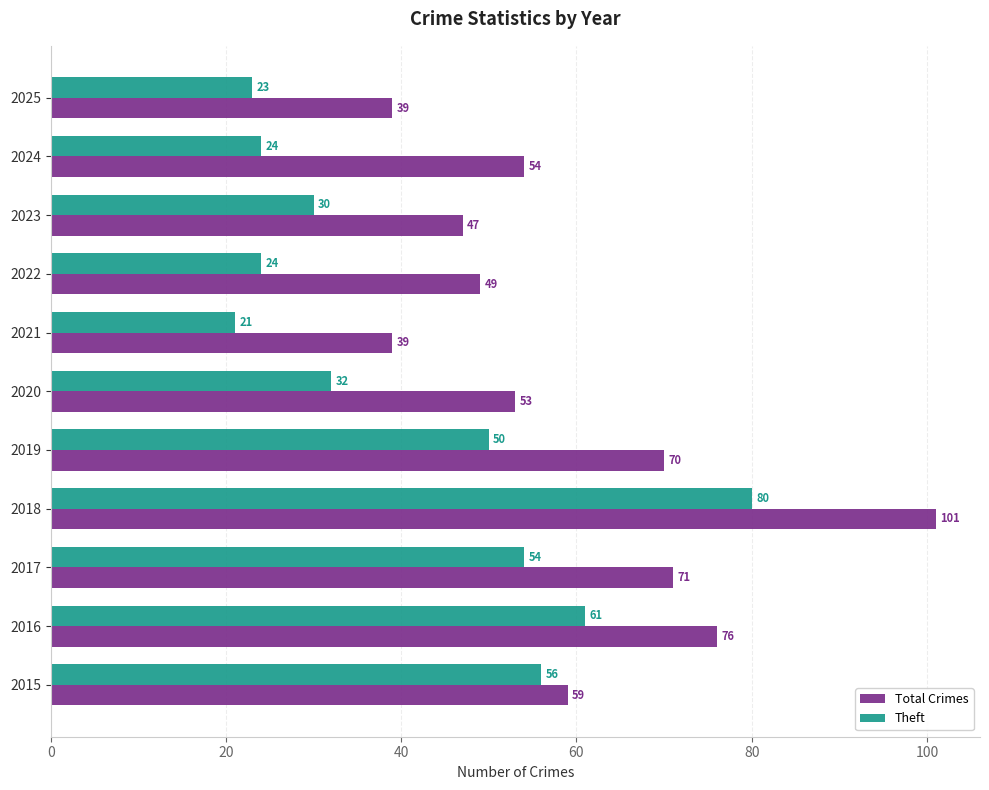

How many values in the Theft series are below 32?

5